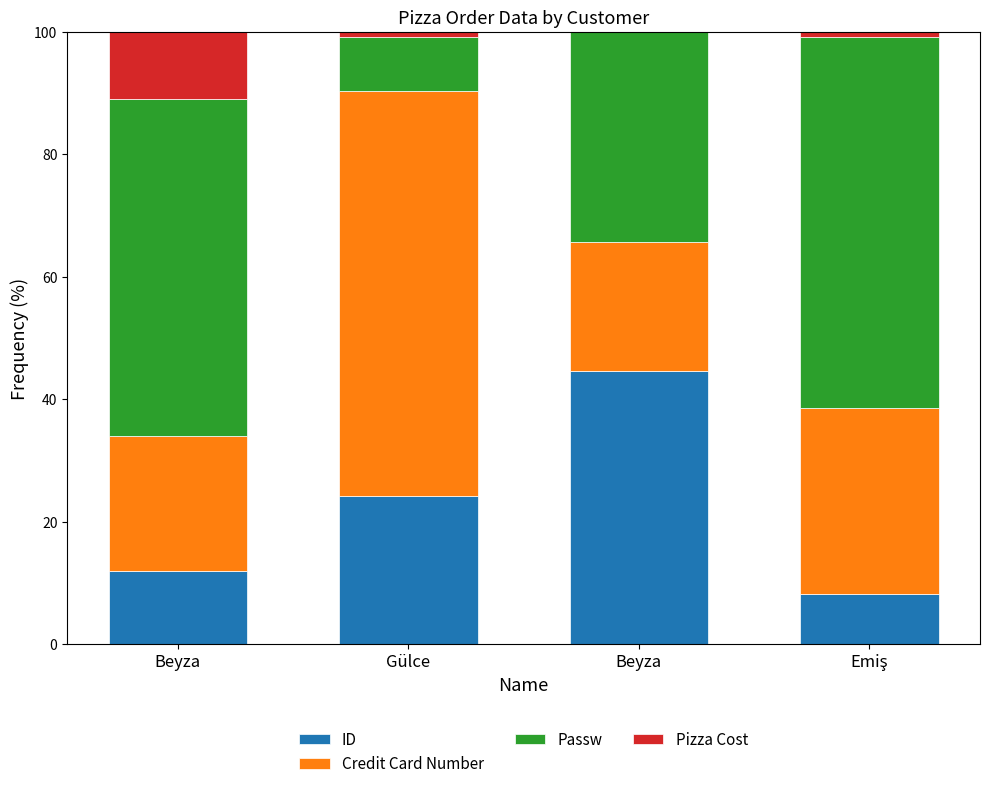

Are the bars horizontal?

No